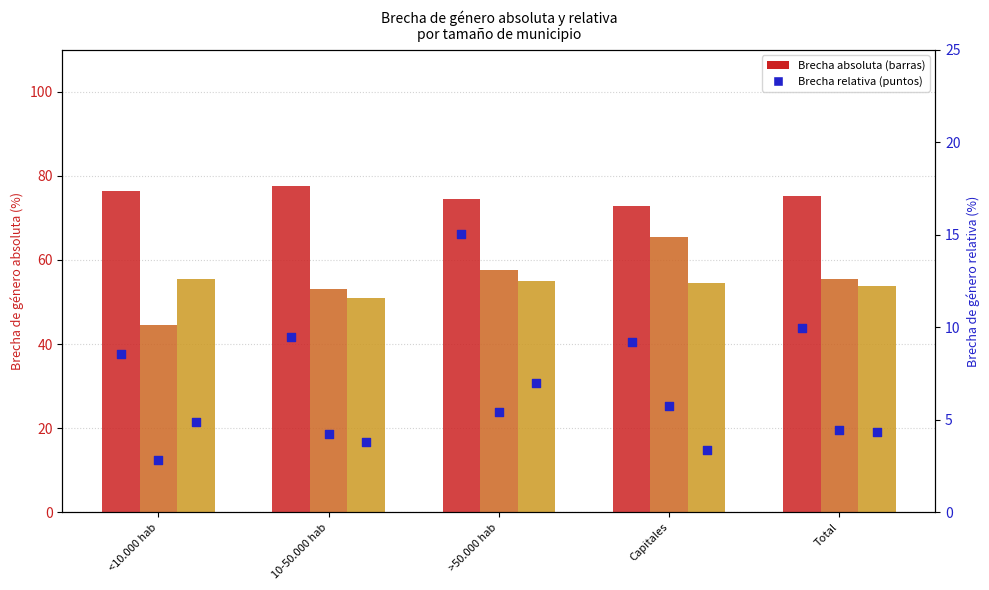

At which category is the sum across all series the highest?

>50.000 hab